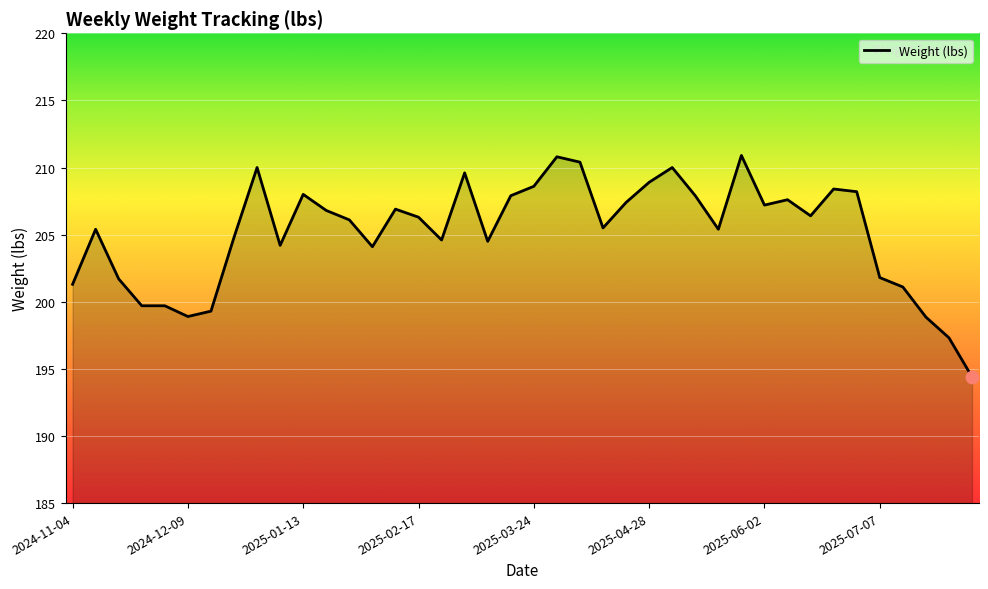

What is the smallest value displayed?

194.4